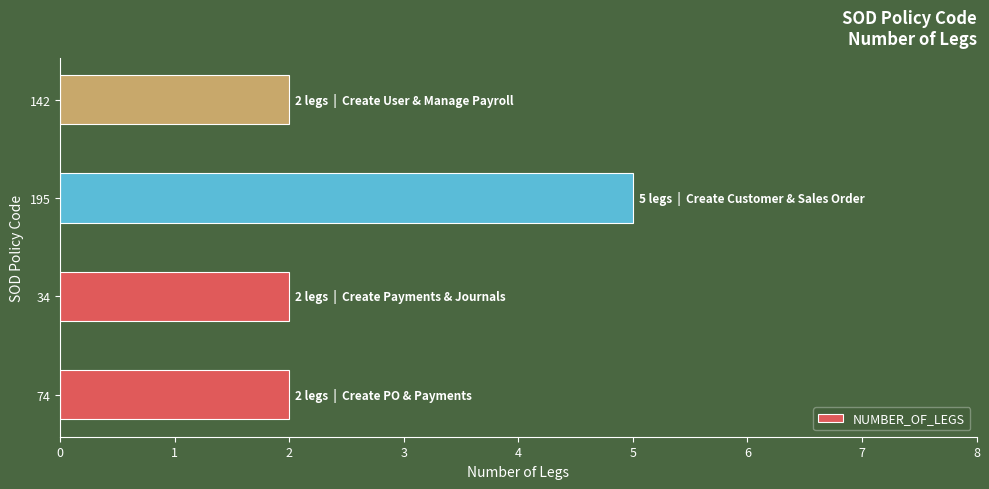

Reading bottom to top, list all the values displayed in this chart.

74=2	34=2	195=5	142=2